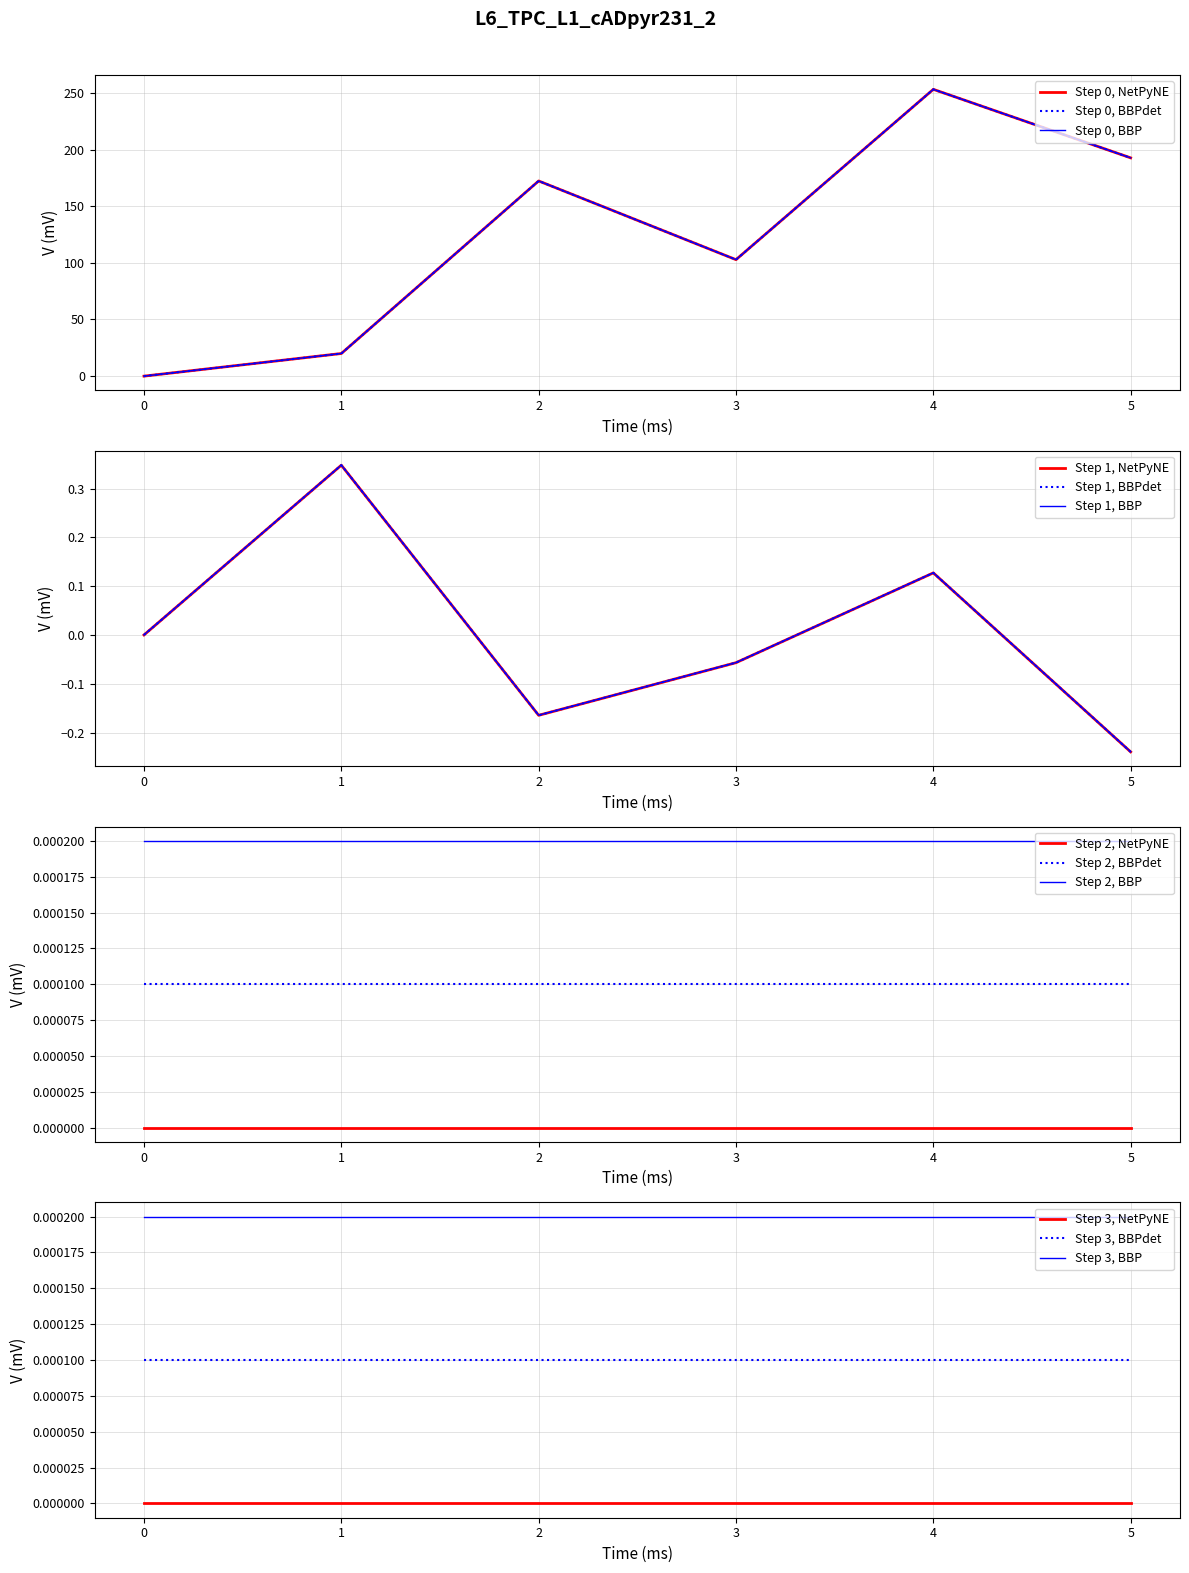

Is the value of Step 0, NetPyNE at 3 greater than the value of Step 0, BBP at 4?

No